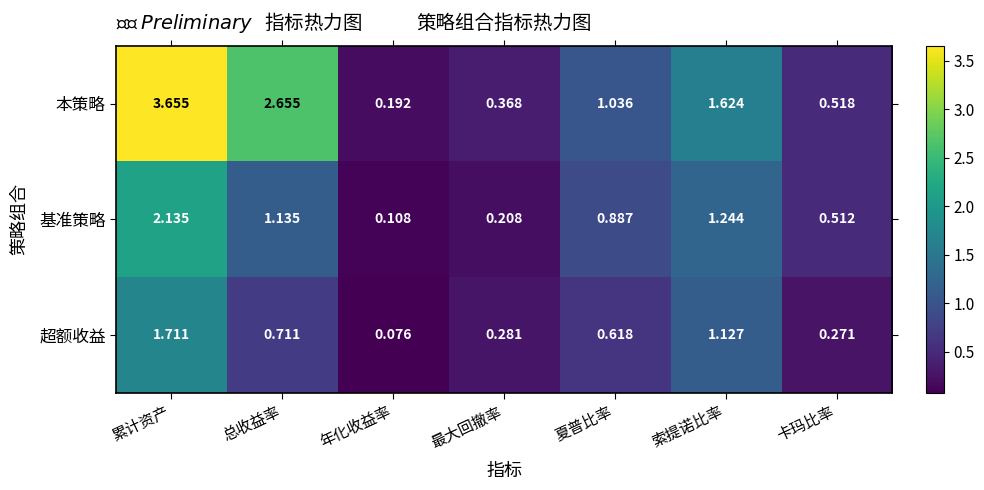

Which label corresponds to the largest value in the chart?

累计资产